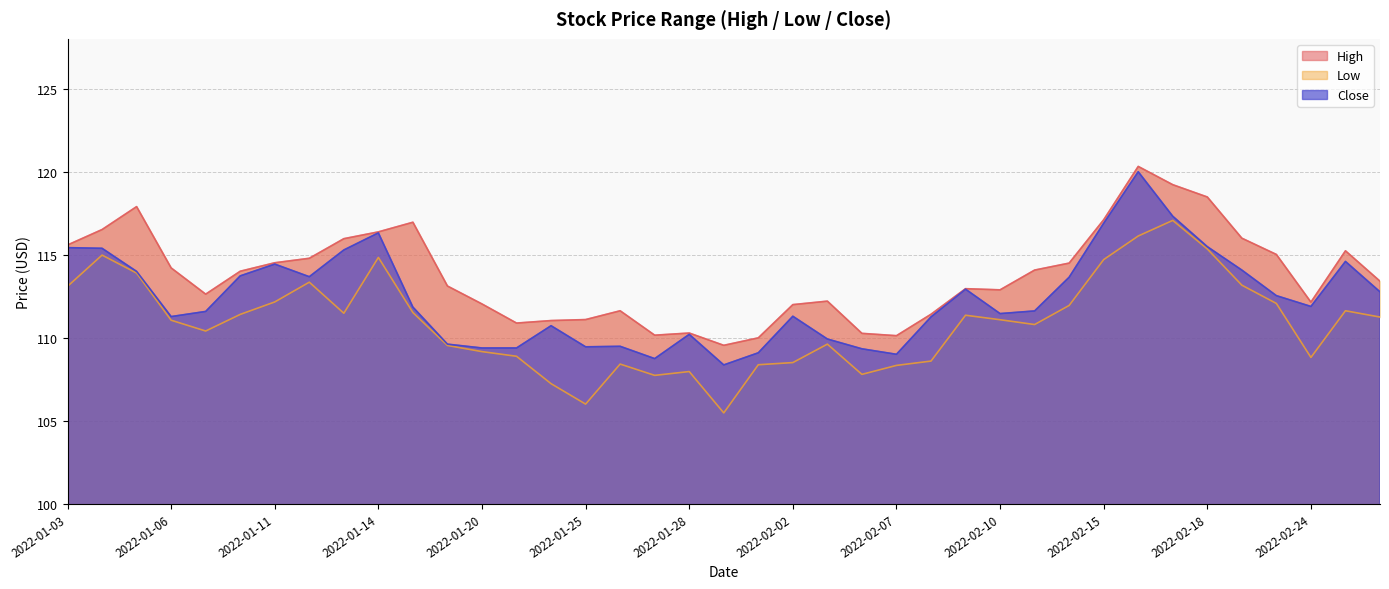

What is the total value across all series at 2022-01-06?

336.6